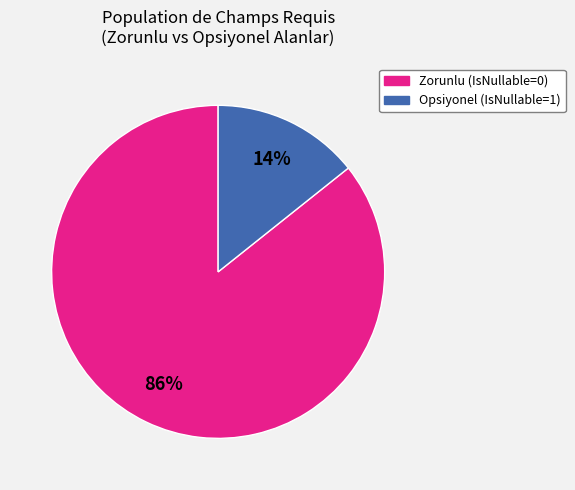

Is there any slice that represents more than half of the pie?

Yes